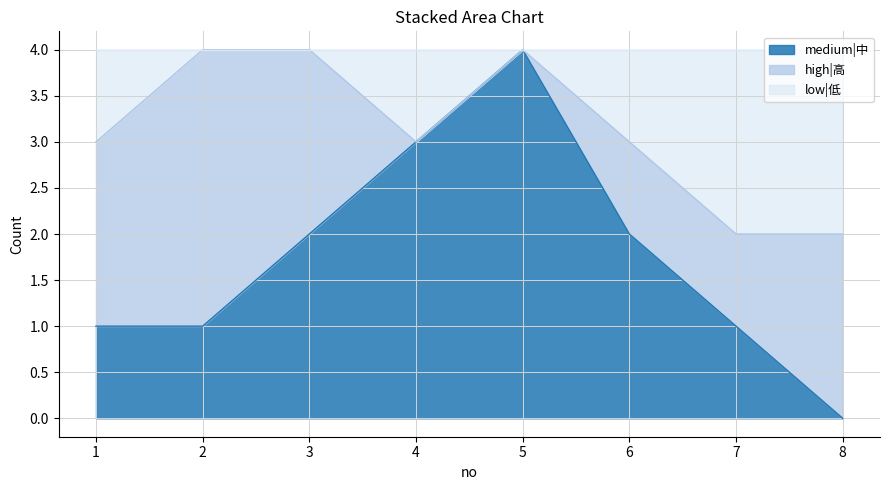

What is the total value across all series at 6?

4